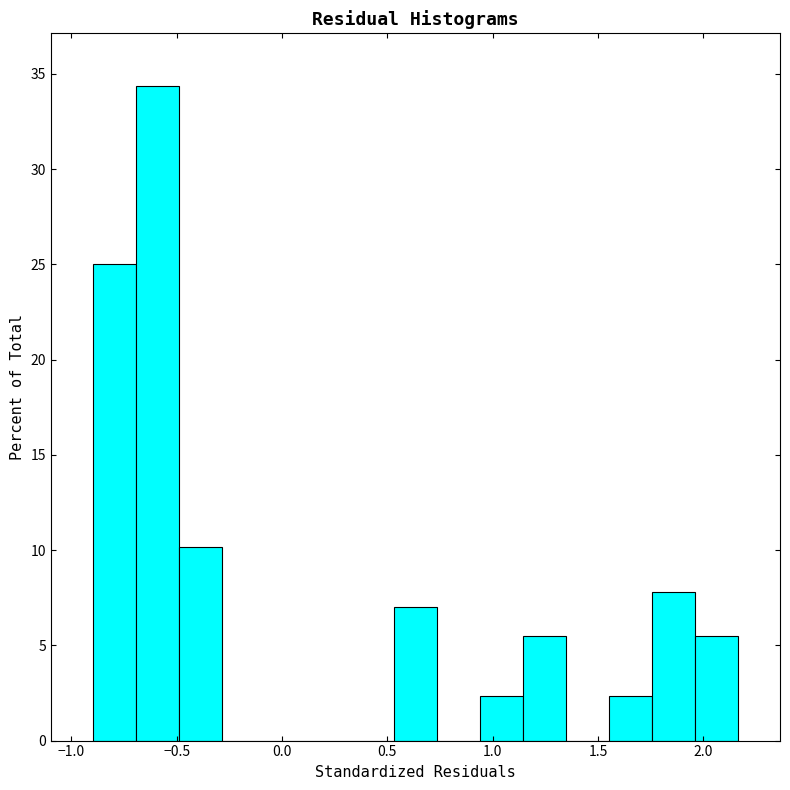

Reading left to right, transcribe this chart: for each bar, give the range it covers on the x-axis and its height. Neither the bar edges nor the heights are printed on the chart, so give them approximately, as read against the axes.

-0.90 to -0.70: 25.0
-0.70 to -0.50: 34.5
-0.50 to -0.30: 10.0
-0.30 to -0.10: 0
-0.10 to 0.10: 0
0.10 to 0.35: 0
0.35 to 0.55: 0
0.55 to 0.75: 7.0
0.75 to 0.95: 0
0.95 to 1.15: 2.5
1.15 to 1.35: 5.5
1.35 to 1.55: 0
1.55 to 1.75: 2.5
1.75 to 1.95: 8.0
1.95 to 2.15: 5.5